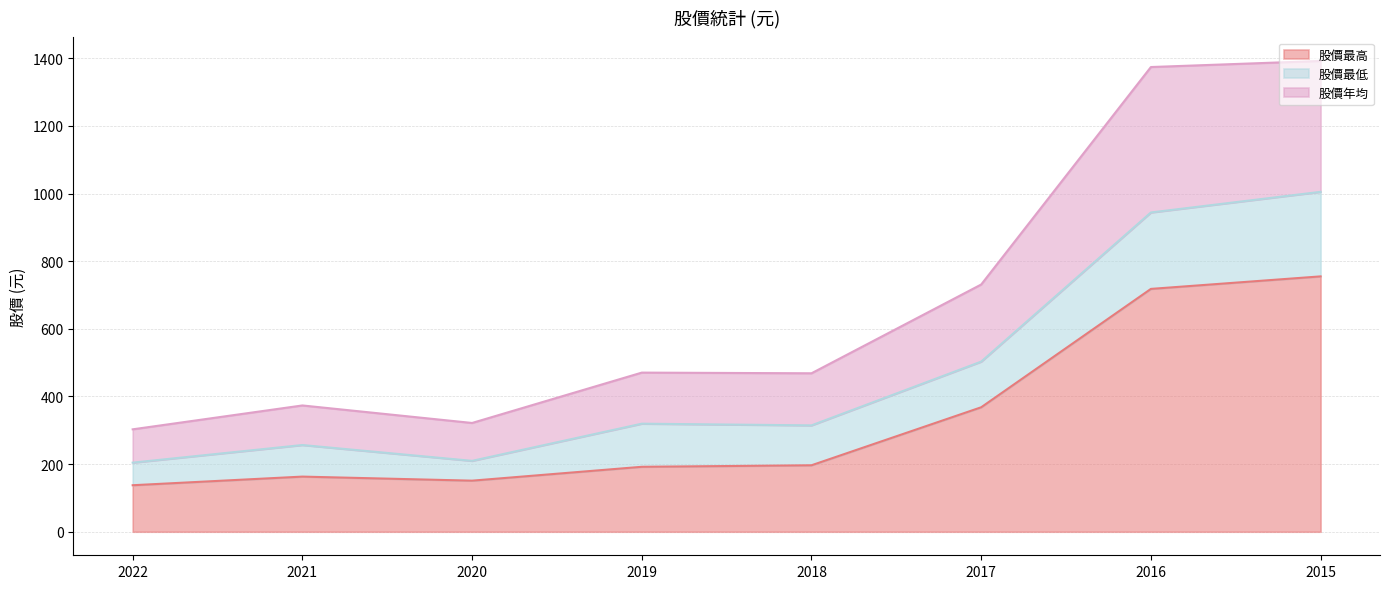

True or false: 股價年均 and 股價最高 cross at least once.

False